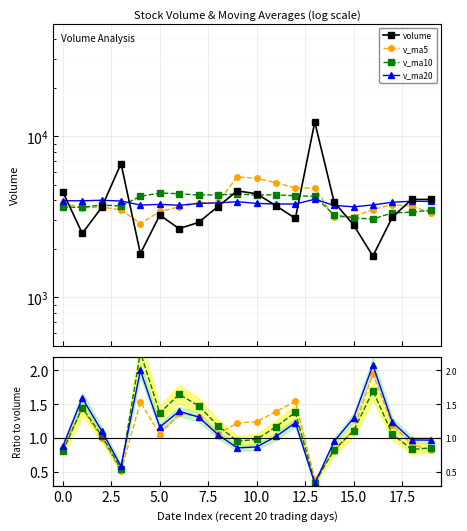

True or false: volume has a value of 3653.4 at 2018-06-26.

True